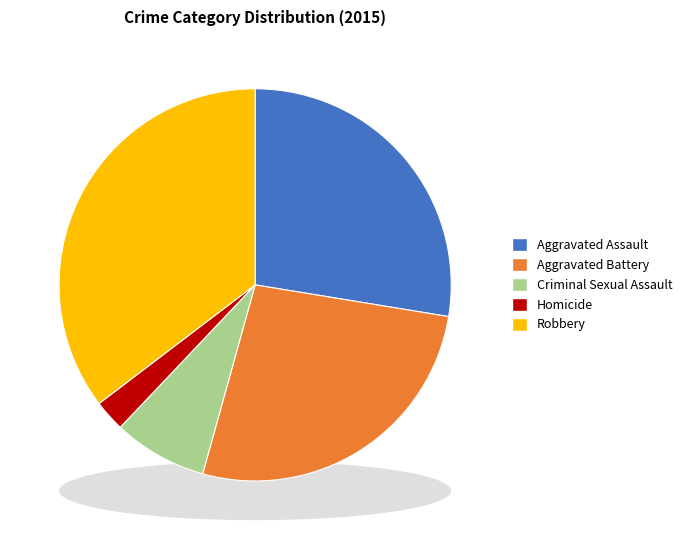

Do Robbery and Homicide together represent more than half of the pie?

No